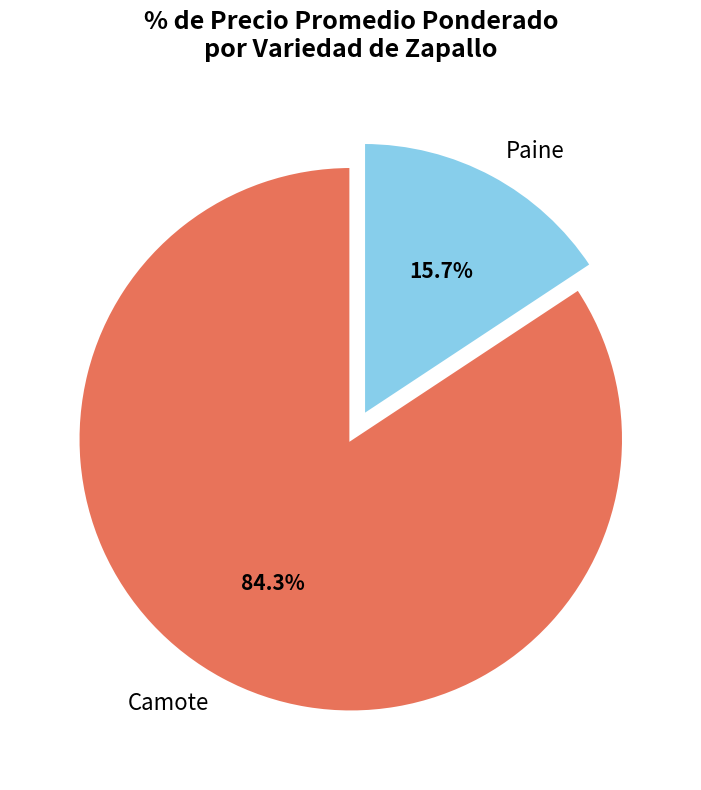

Which slice is the smallest?

Paine